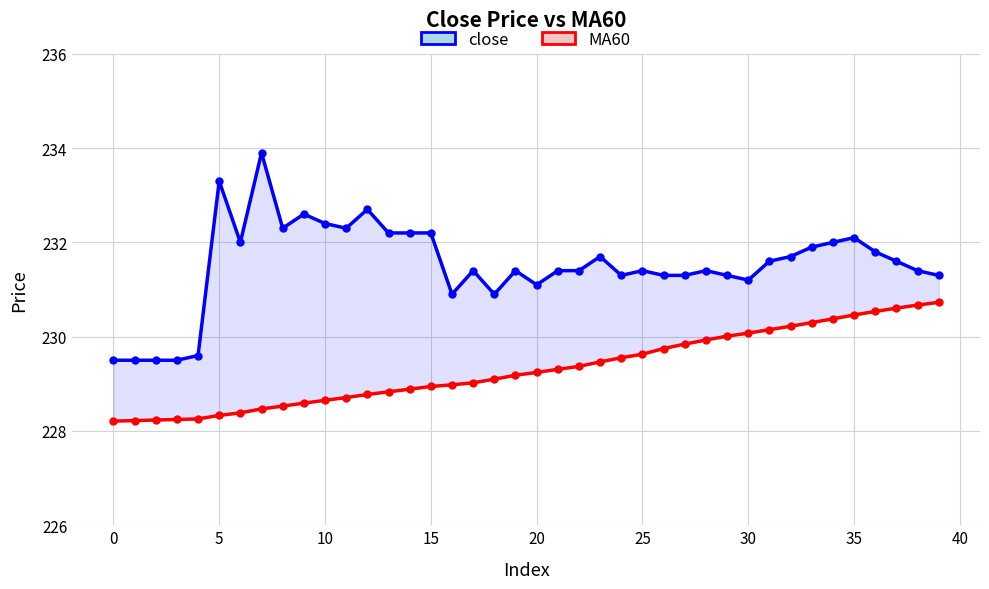

How many lines are shown in the chart?

2